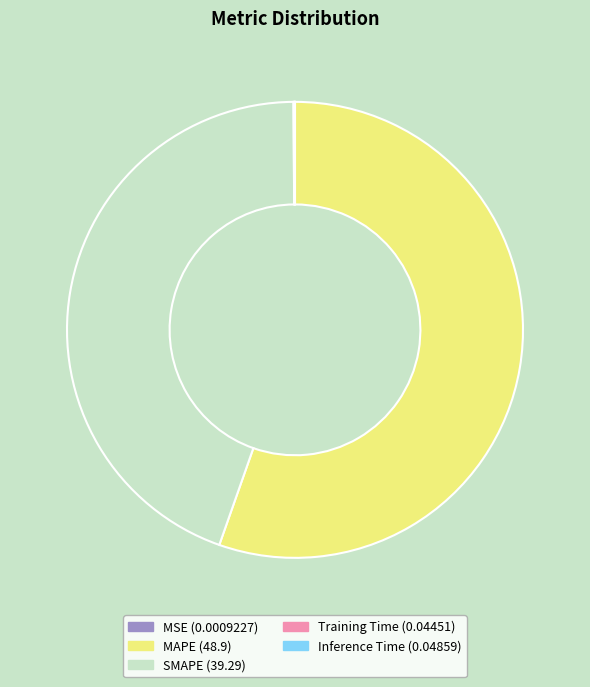

The SMAPE (39.29) slice represents 32% of the pie. True or false?

False